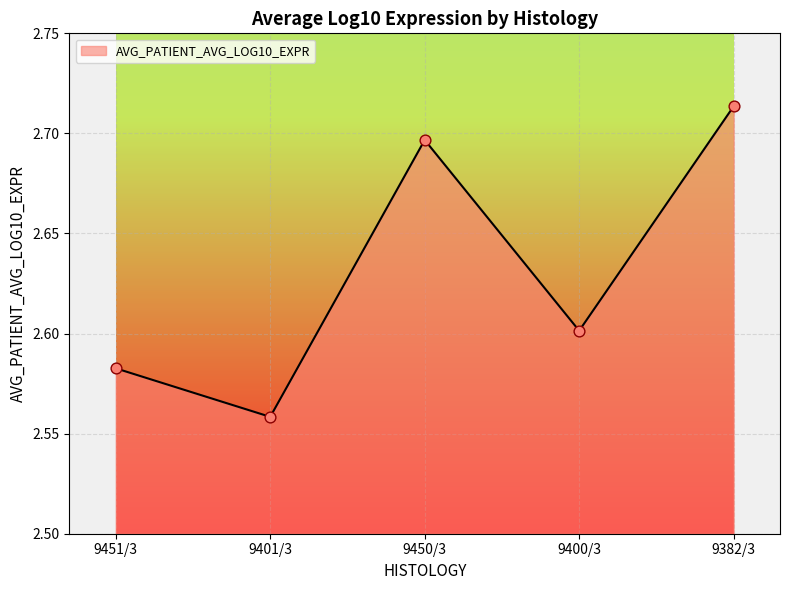

Approximately how many times larger is the value at 9450/3 compared to 9451/3?

1.0